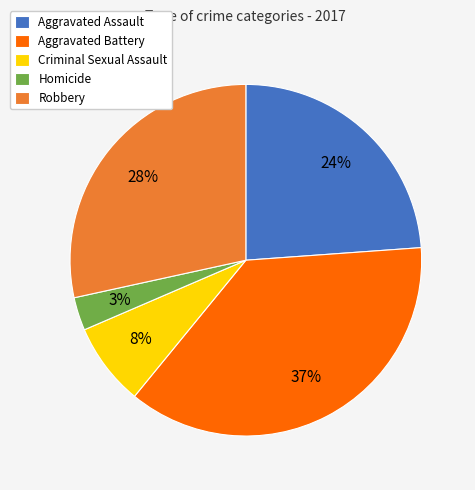

Which category has the biggest portion of the pie?

Aggravated Battery